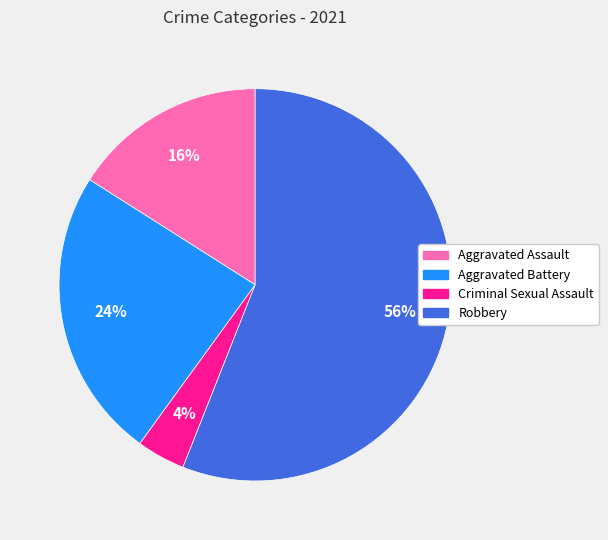

To the nearest percent, what is the average slice percentage?

25%